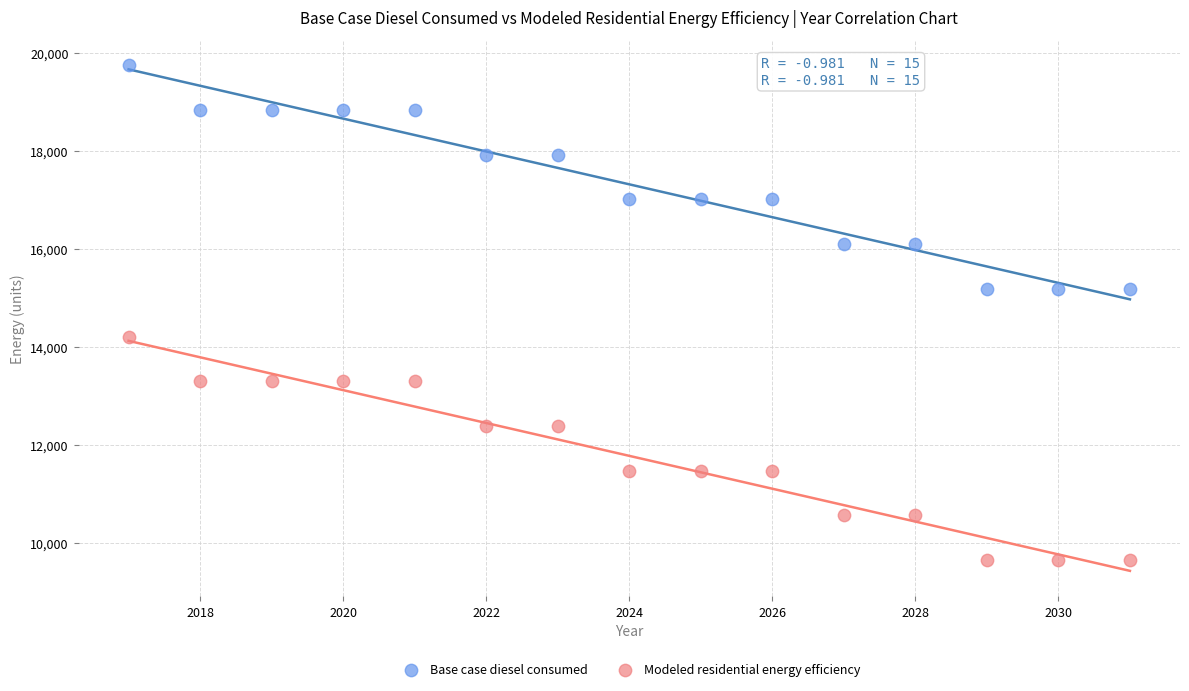

Which series contains the lowest Y value?

Modeled residential energy efficiency